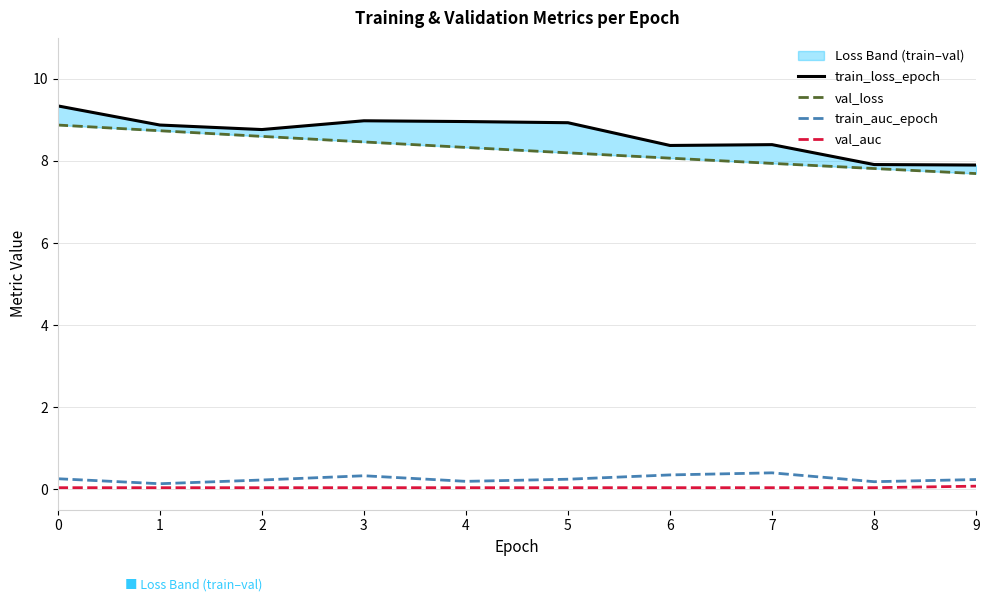

Reading right to left, what are all the values shown in this chart?

train_loss_epoch: 9=7.9	8=7.9	7=8.4	6=8.4	5=8.9	4=9.0	3=9.0	2=8.8	1=8.9	0=9.3
val_loss: 9=7.7	8=7.8	7=7.9	6=8.1	5=8.2	4=8.3	3=8.5	2=8.6	1=8.7	0=8.9
train_auc_epoch: 9=0.2	8=0.2	7=0.4	6=0.3	5=0.2	4=0.2	3=0.3	2=0.2	1=0.1	0=0.3
val_auc: 9=0.1	8=0.0	7=0.0	6=0.0	5=0.0	4=0.0	3=0.0	2=0.0	1=0.0	0=0.0